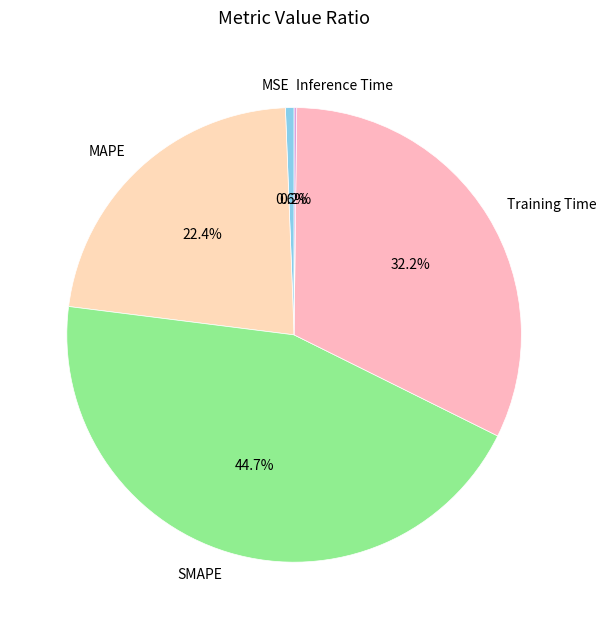

Is it true that MAPE is 9% of the pie?

False